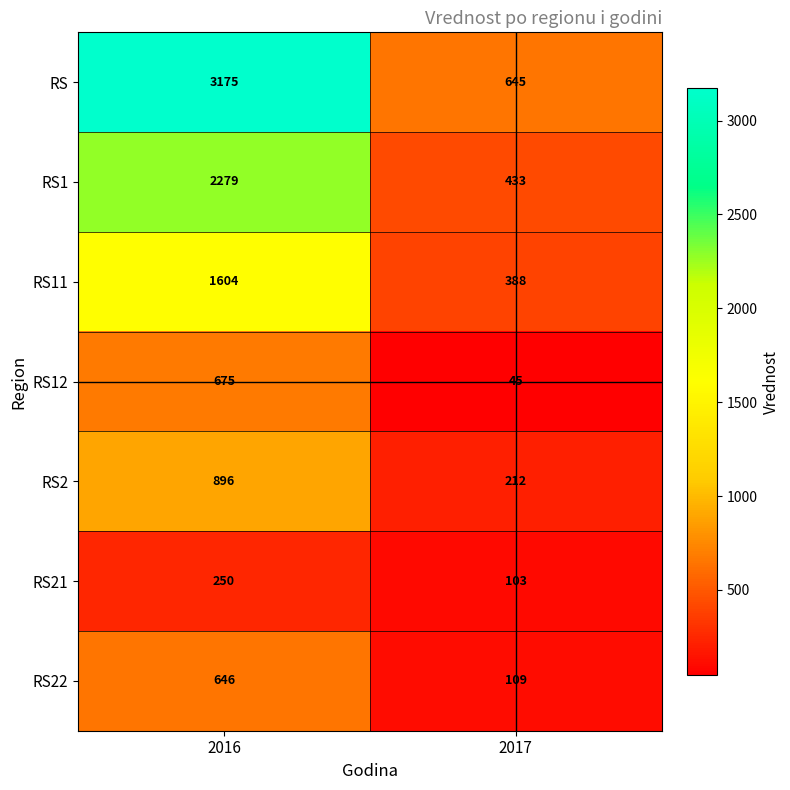

Reading right to left, list all the values displayed in this chart.

RS: 645	3175
RS1: 433	2279
RS11: 388	1604
RS12: 45	675
RS2: 212	896
RS21: 103	250
RS22: 109	646